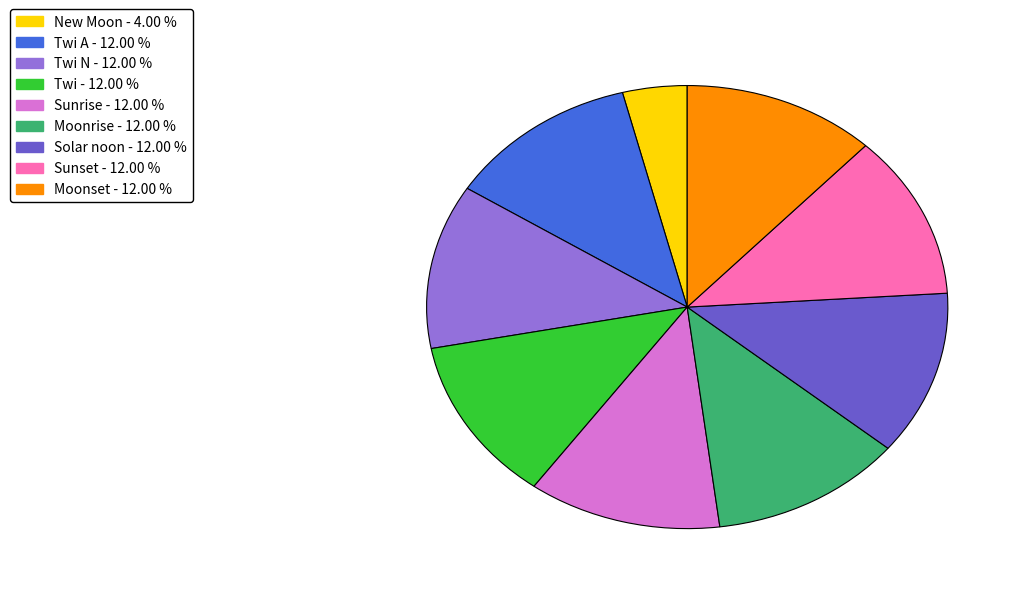

Is there a majority slice in this chart?

No